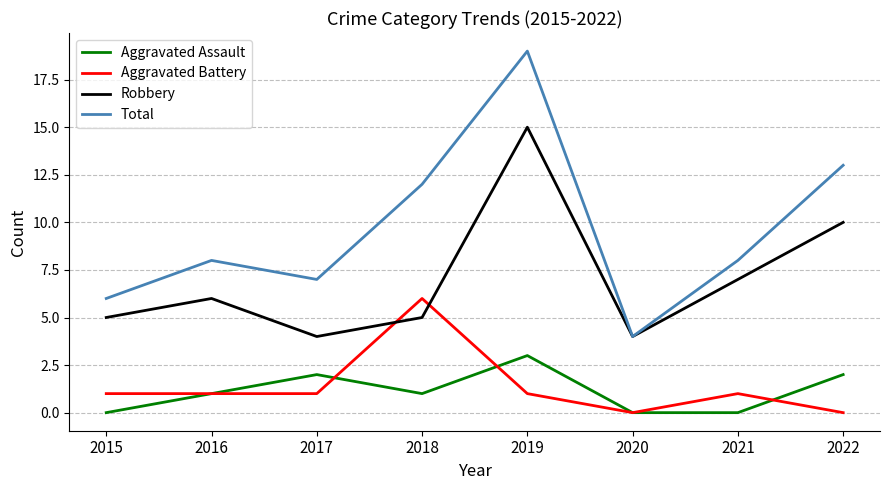

At which category does the chart reach its peak across all series?

2019